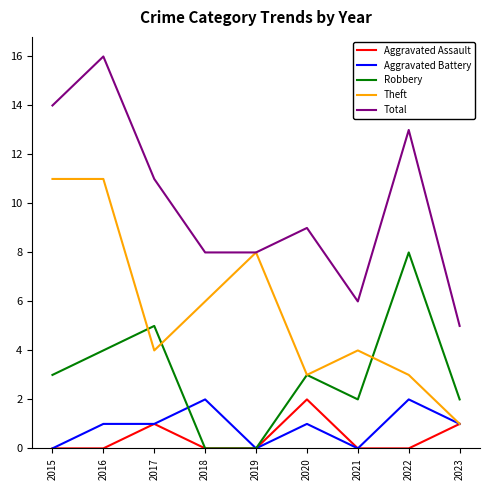

Is it true that Total equals 16 at 2016?

True